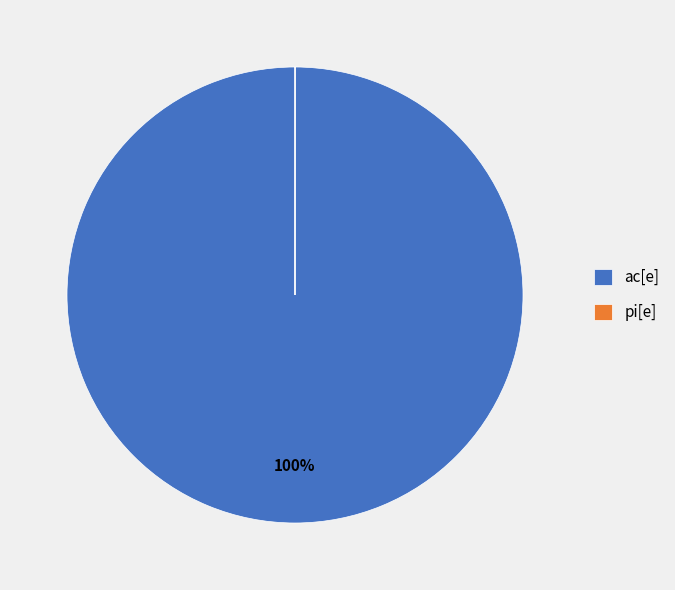

Does ac[e] represent more than half of the total?

Yes